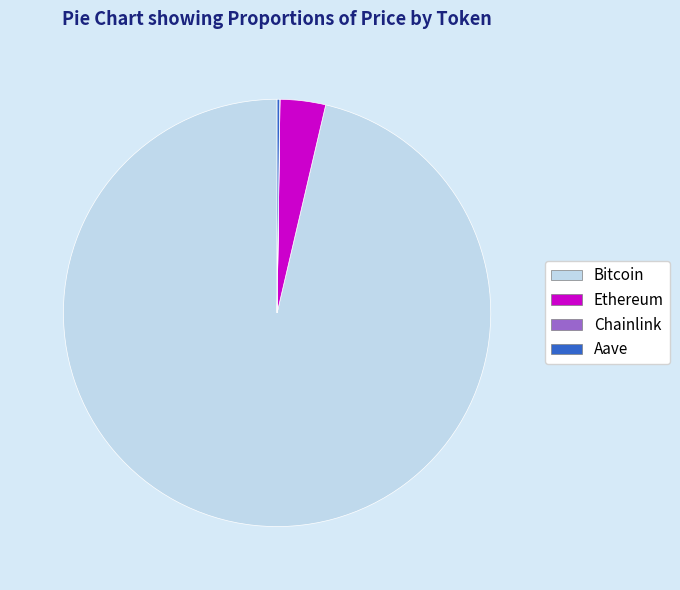

What is the majority slice?

Bitcoin